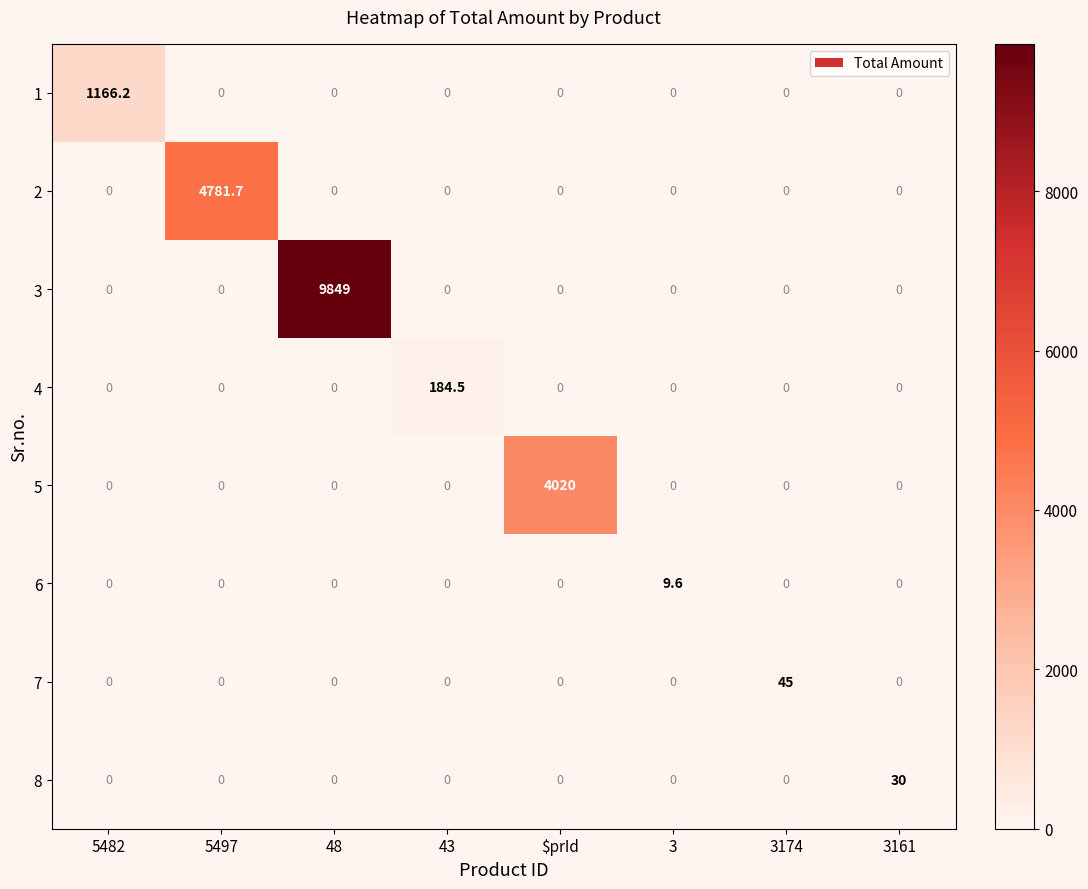

Which label corresponds to the largest value in the chart?

48